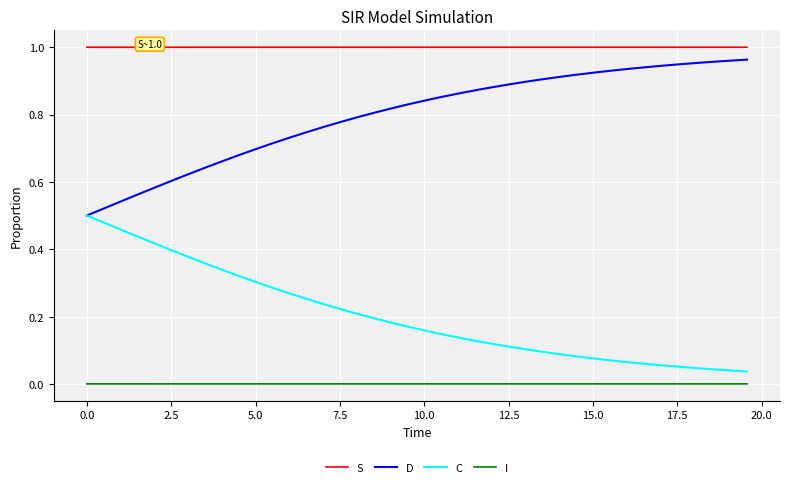

True or false: S and C intersect in this chart.

False